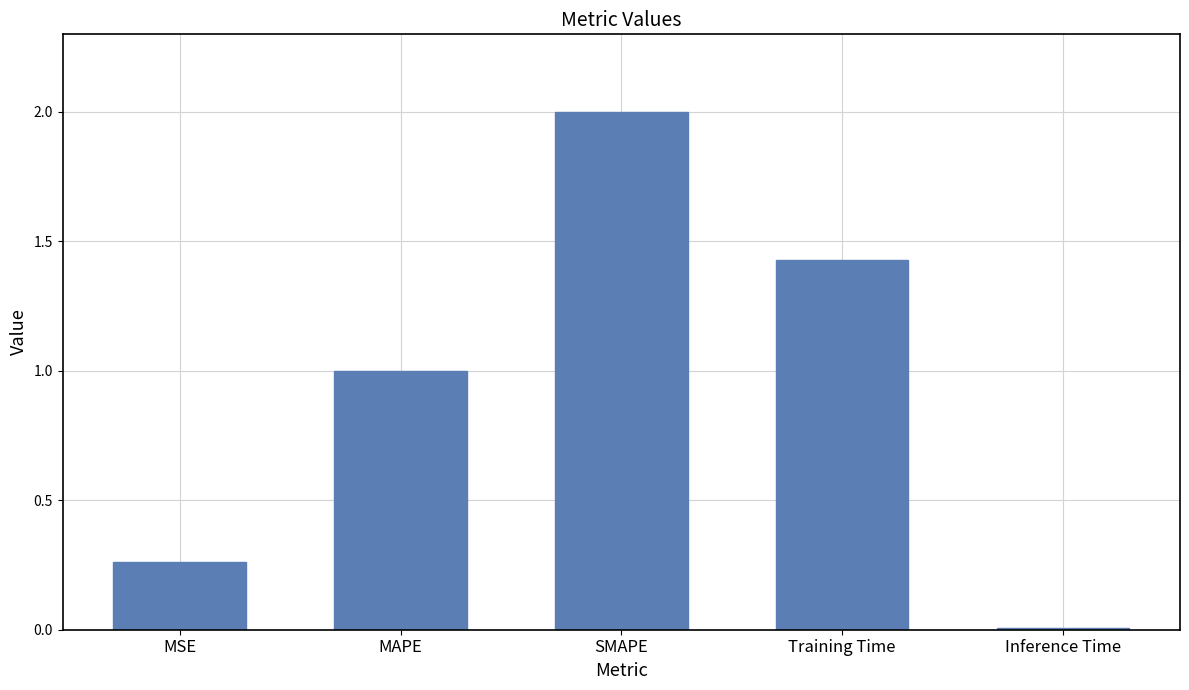

What is the maximum value shown in the chart?

2.0